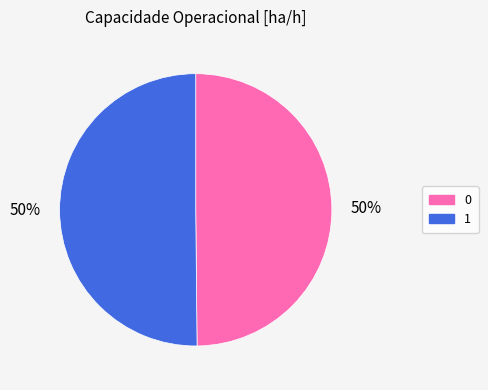

Combined, do 0 and 1 account for over 50%?

Yes